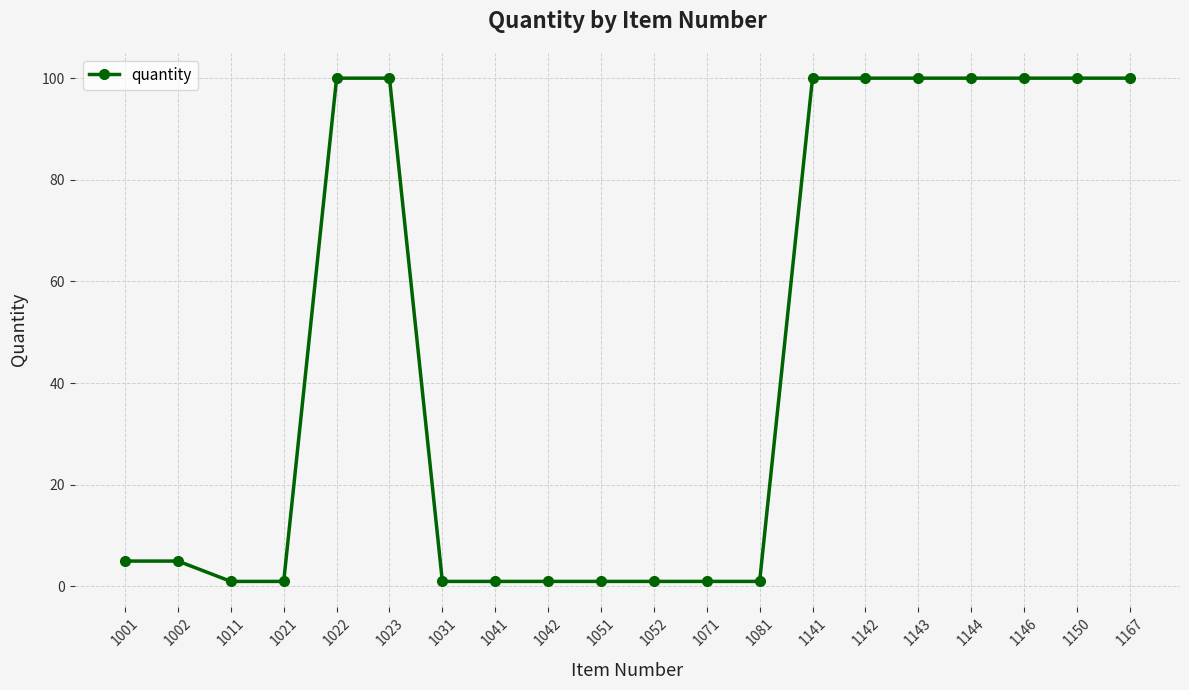

Is it true that the value at 1143 is 100?

True